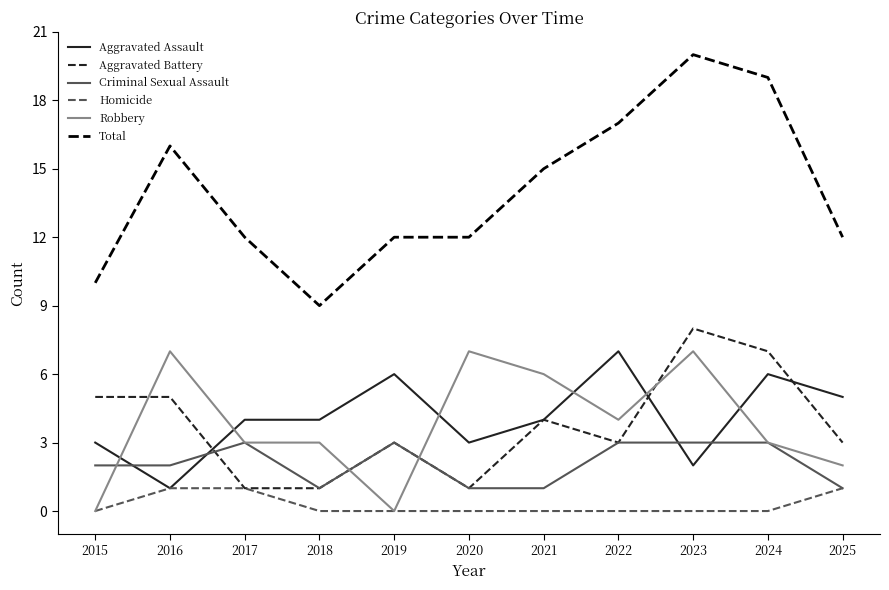

What is the greatest value displayed?

20